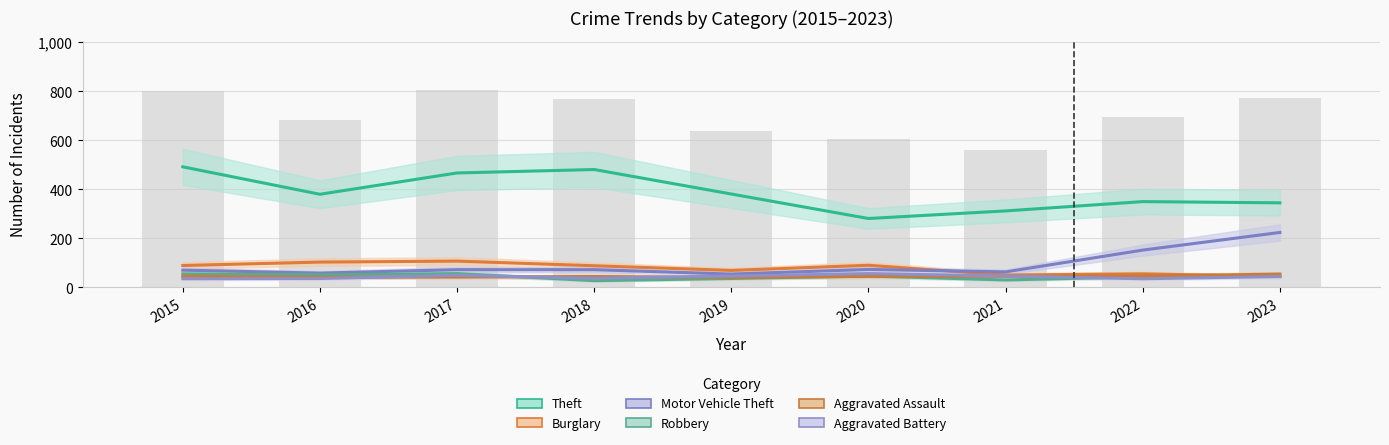

Is the value of Theft at 2019 greater than the value of Aggravated Battery at 2018?

Yes